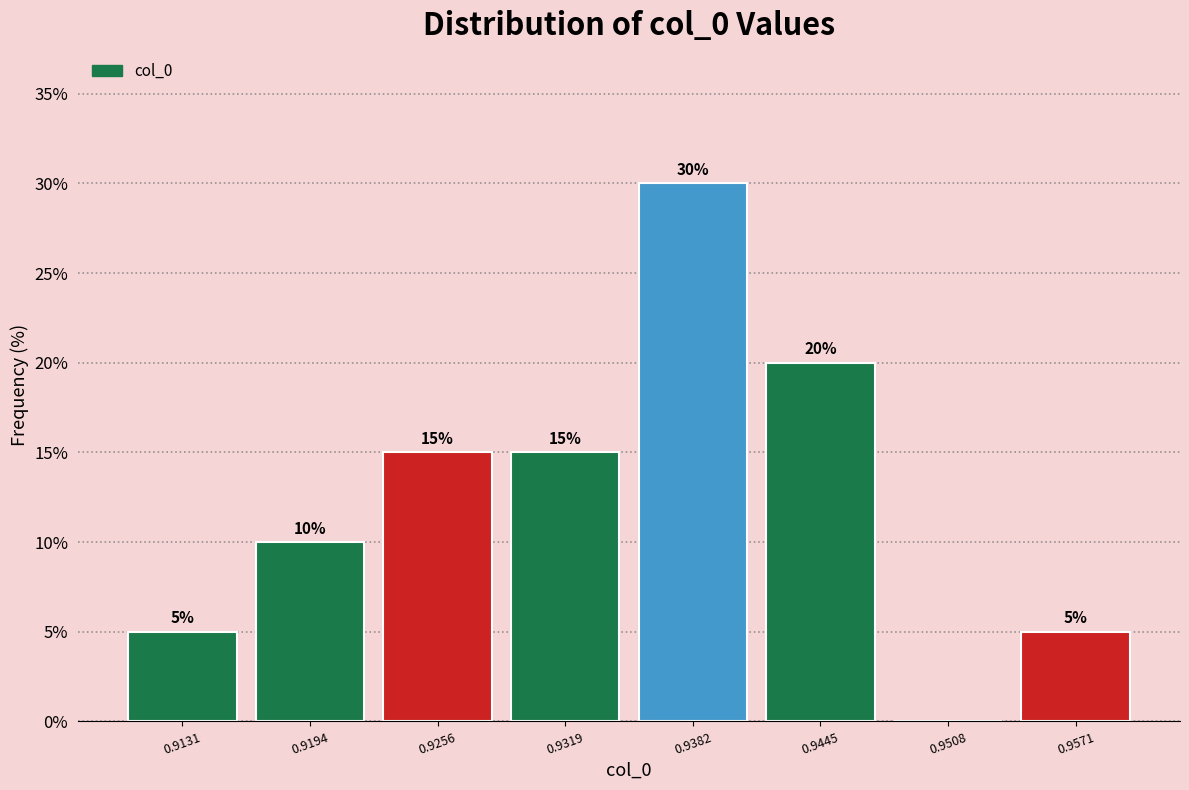

Over which range of the x-axis is the bar tallest?

0.935 to 0.941